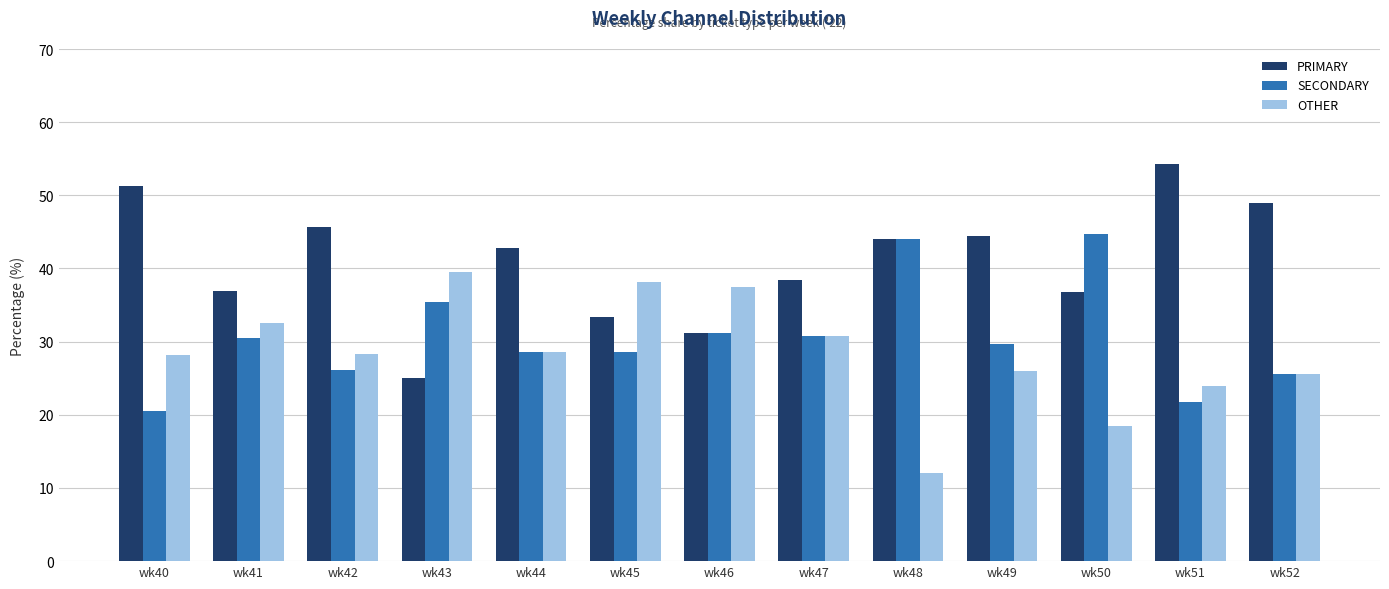

How many distinct data groups are displayed?

3